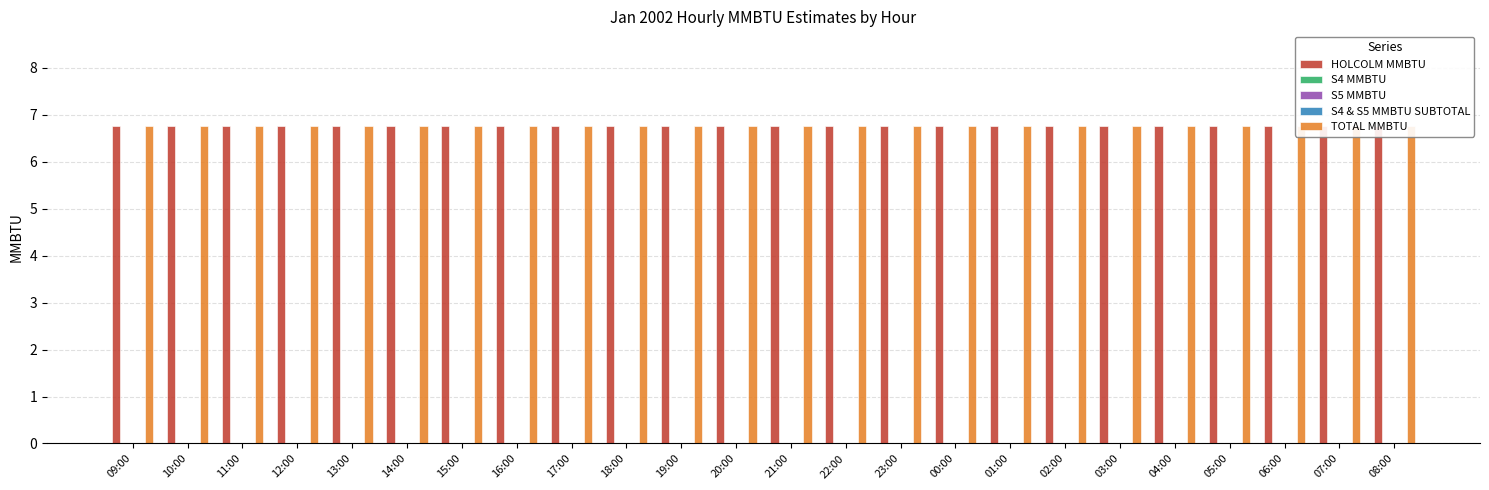

At which label is HOLCOLM MMBTU closest to 6?

09:00